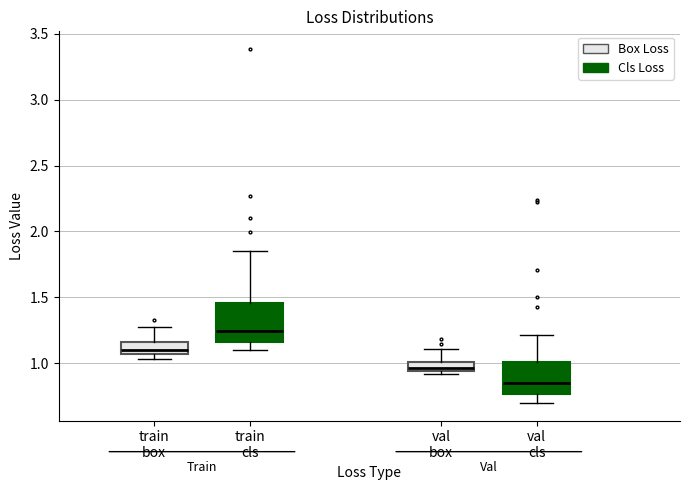

Which box's median line is the highest?

train cls